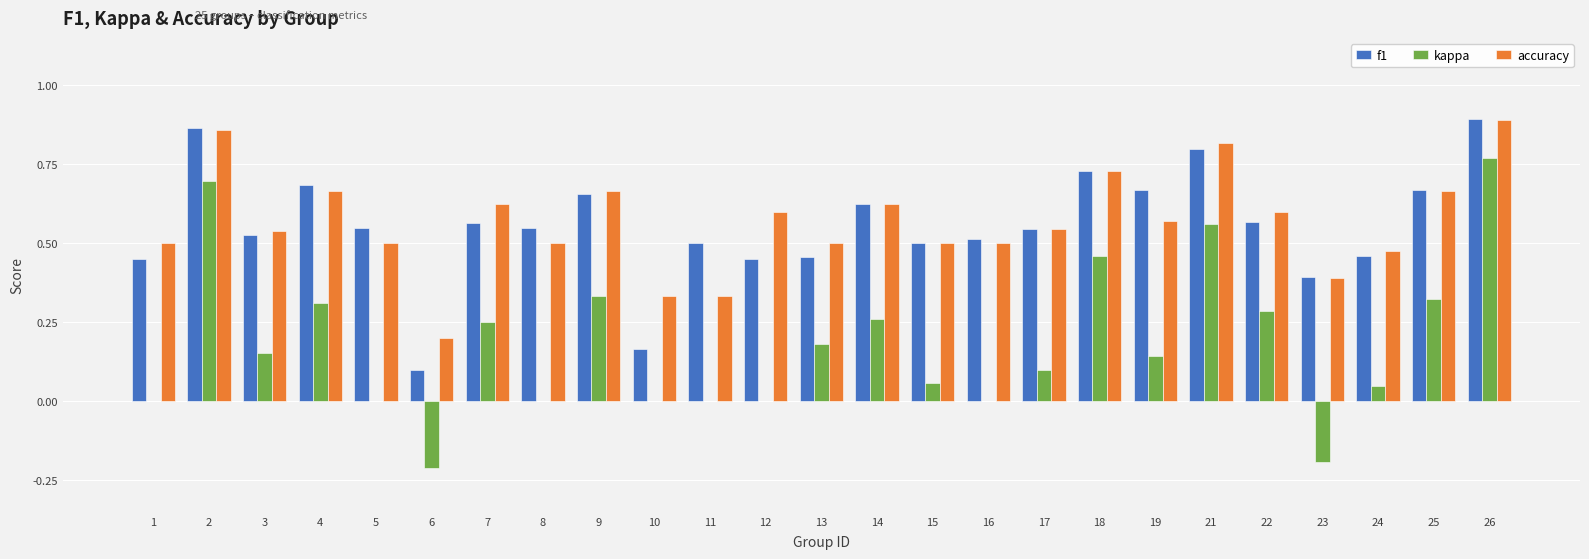

At which label is f1 closest to 0?

6